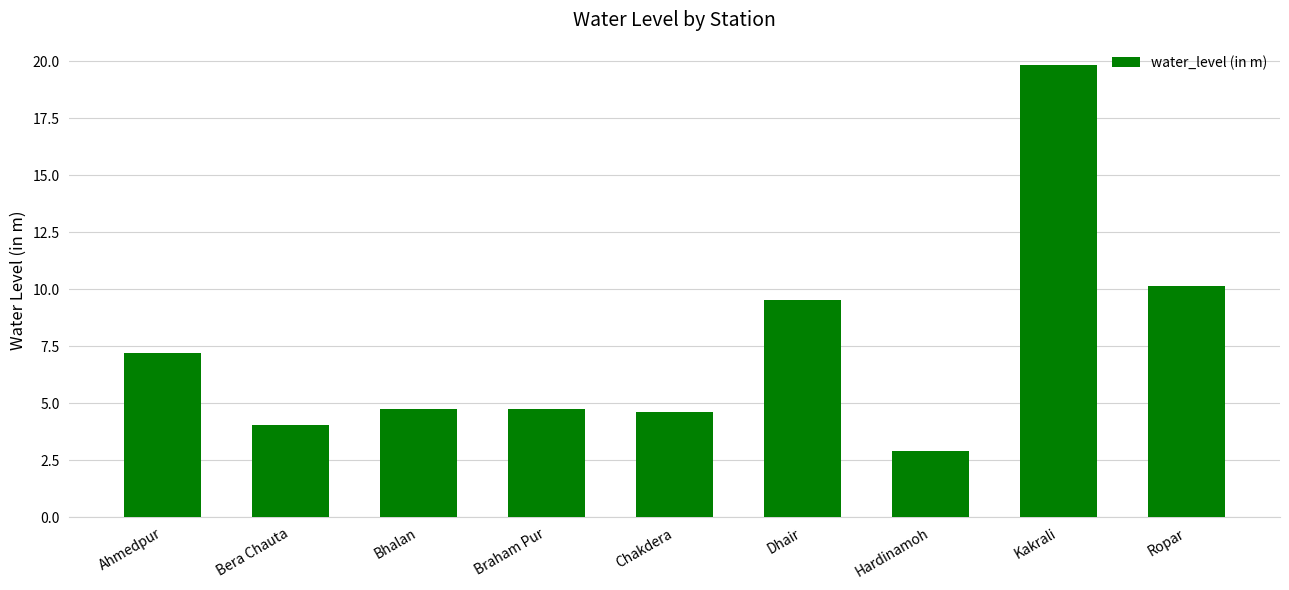

What is the maximum value shown in the chart?

19.8